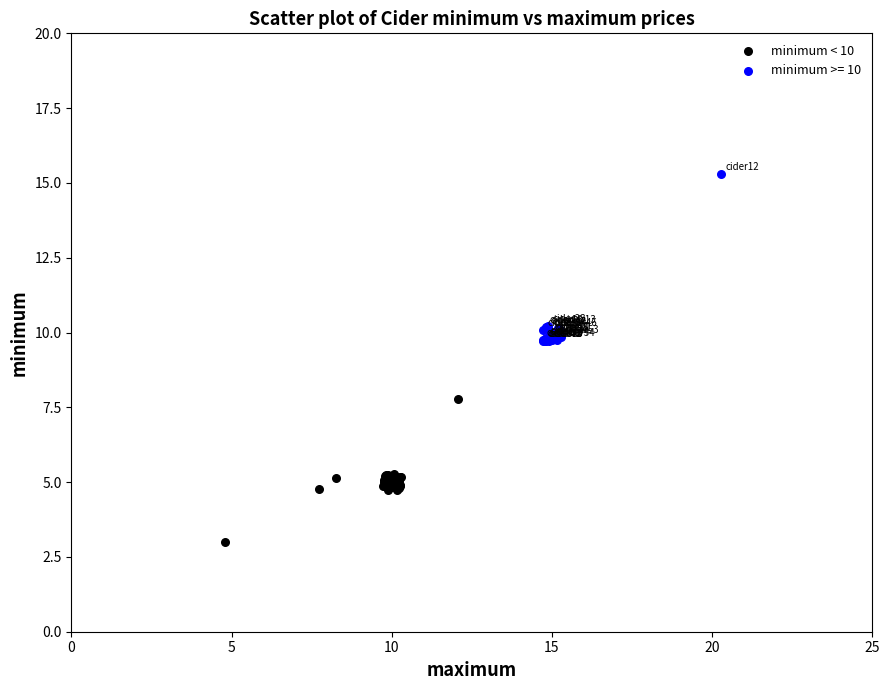

Which series contains the lowest Y value?

minimum < 10